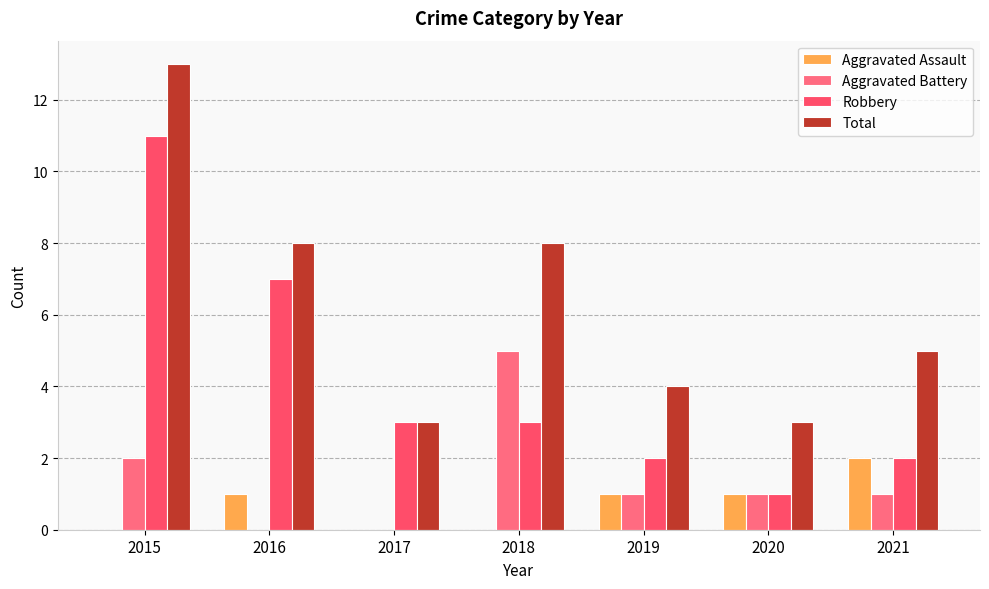

The value of Aggravated Battery at 2019 is 2. True or false?

False